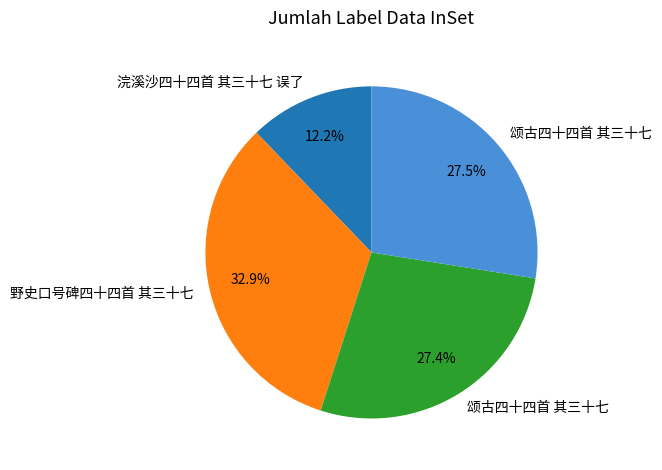

Does any single category account for the majority?

No